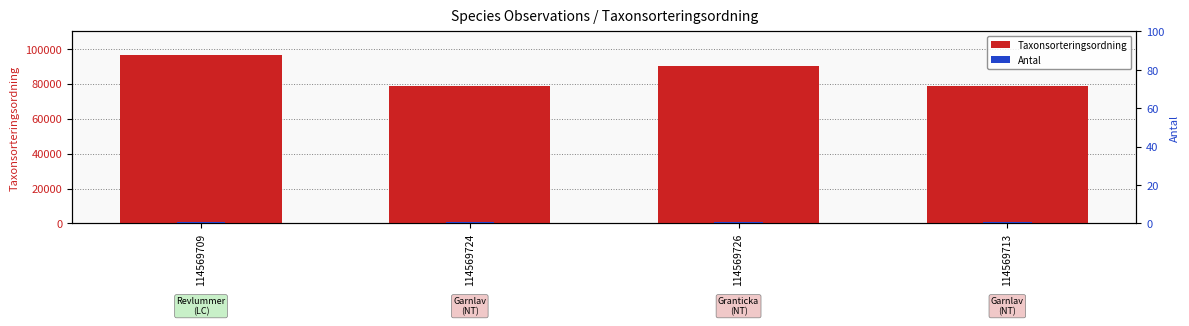

At which category is the sum across all series the highest?

114569709